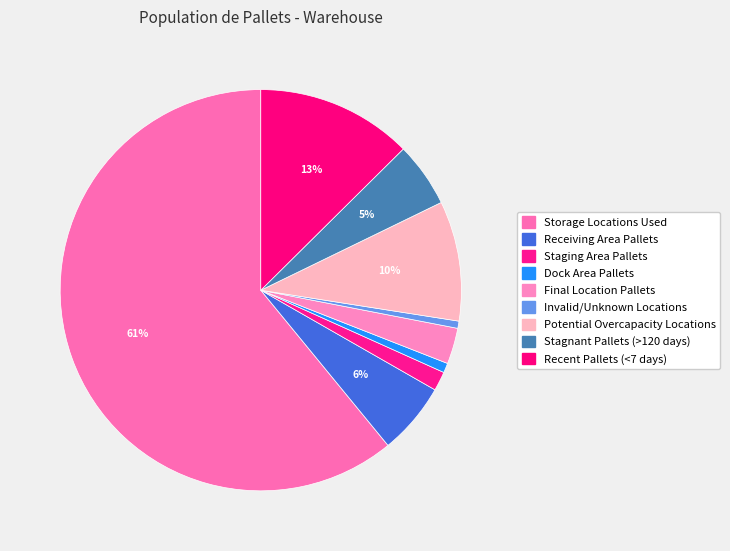

To the nearest percent, what portion does Stagnant Pallets (>120 days) represent?

5%